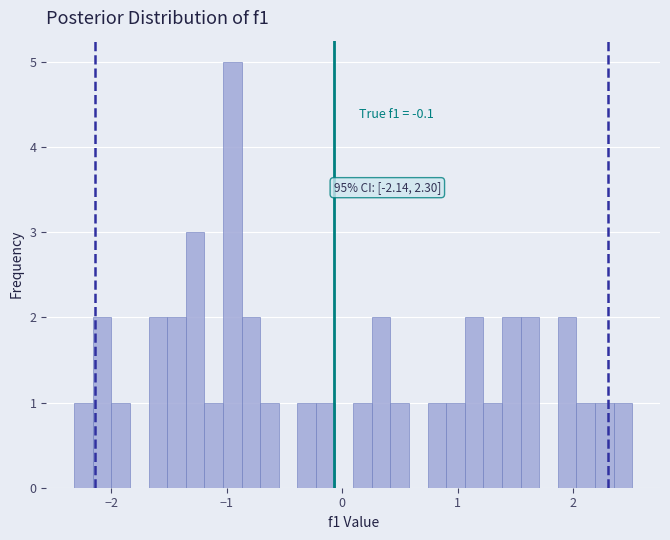

Around what value on the x-axis is the tallest bar? Give the approximate position of its centre, as read against the axis.

-1.0